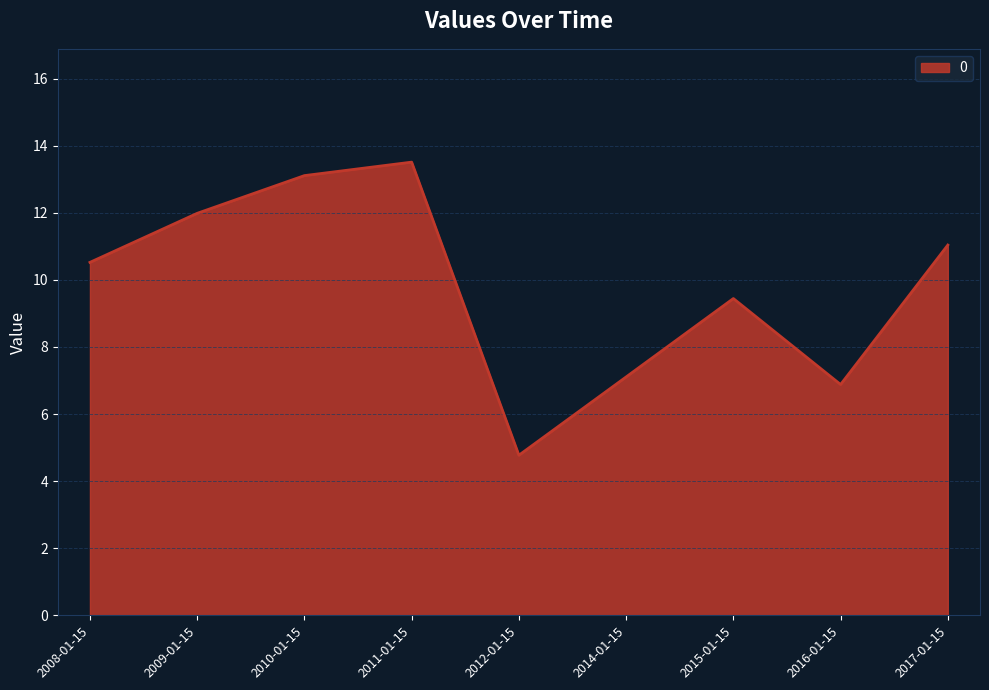

What is the difference between the maximum and second lowest values?

6.6